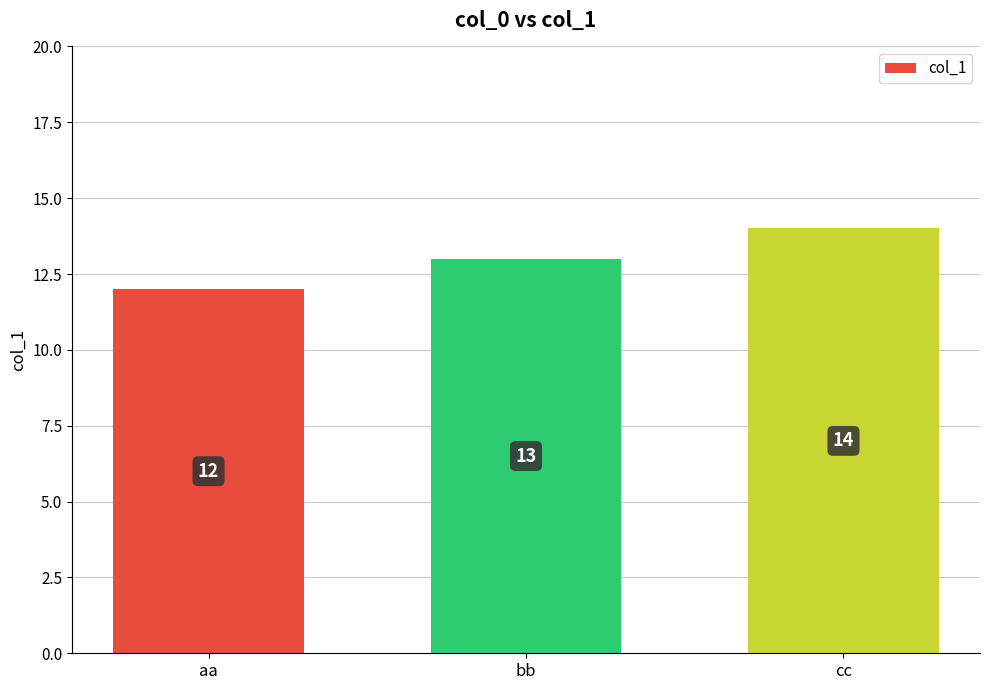

What position from the right is bb?

2